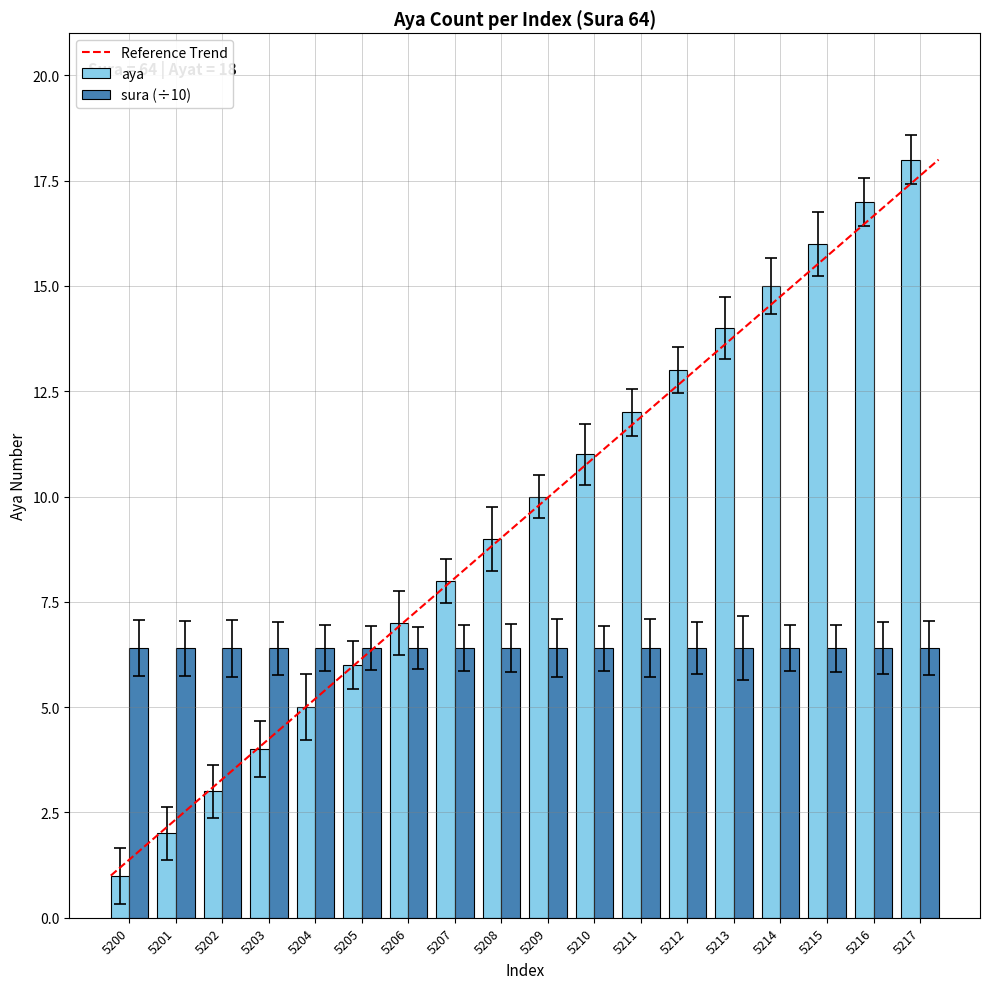

Count the number of categories in the chart.

18